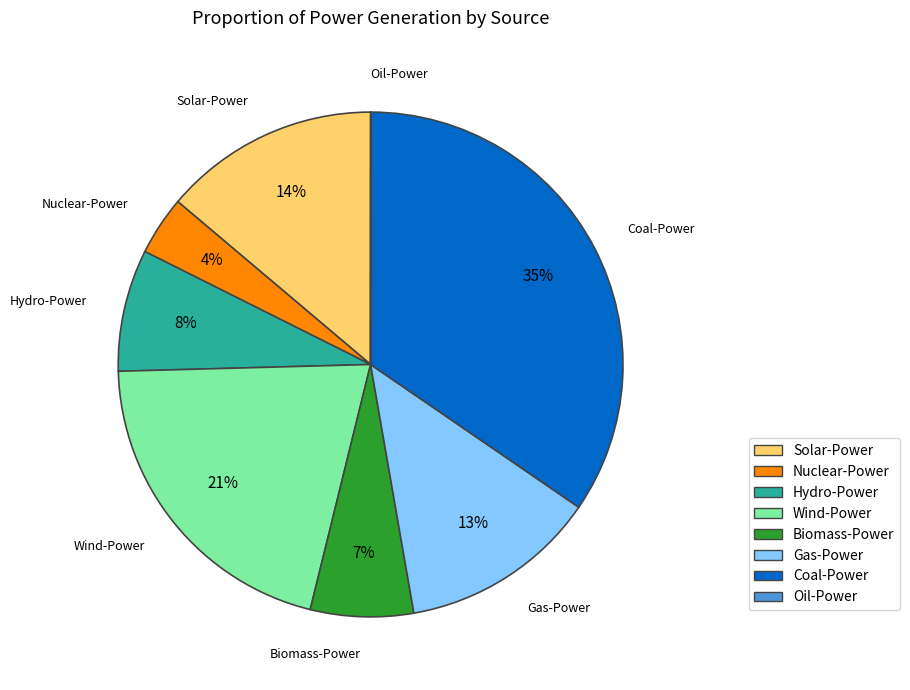

The Gas-Power slice represents 13% of the pie. True or false?

True